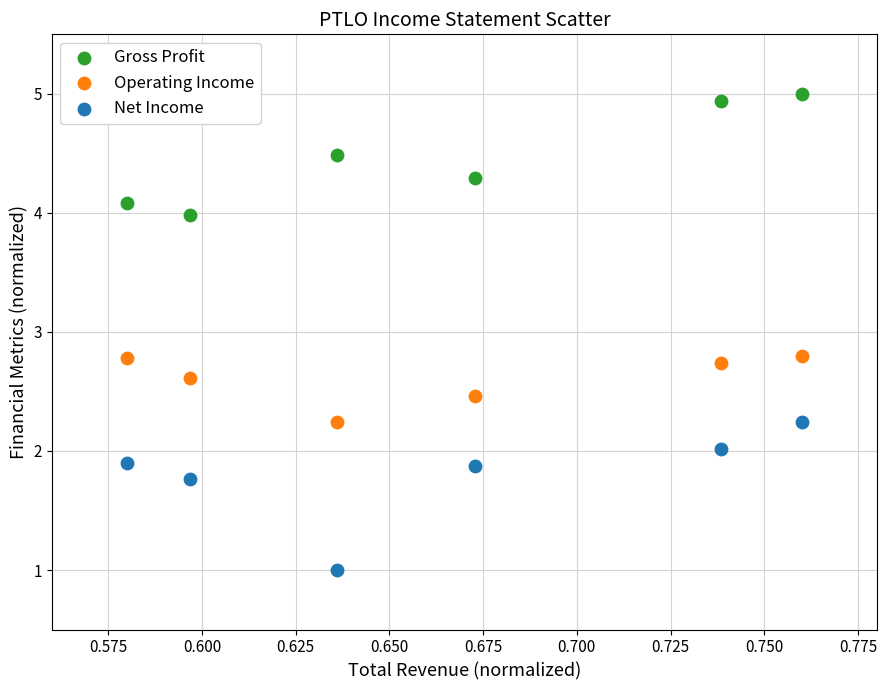

Which series contains the highest Y value?

Gross Profit